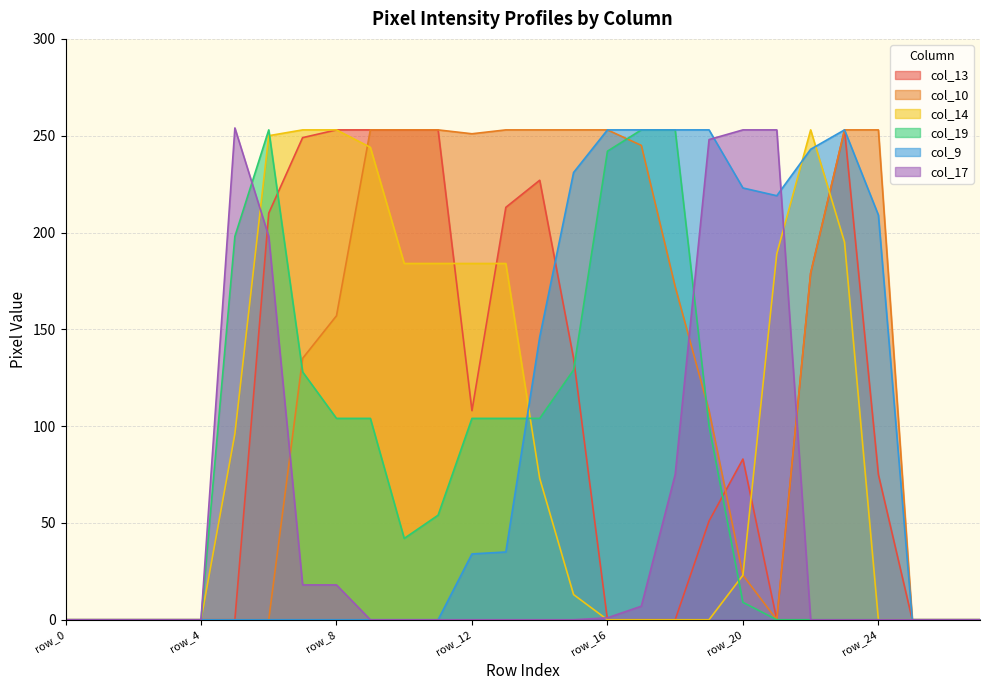

At row_3, list the series in order from largest to smallest.

col_13, col_10, col_14, col_19, col_9, col_17